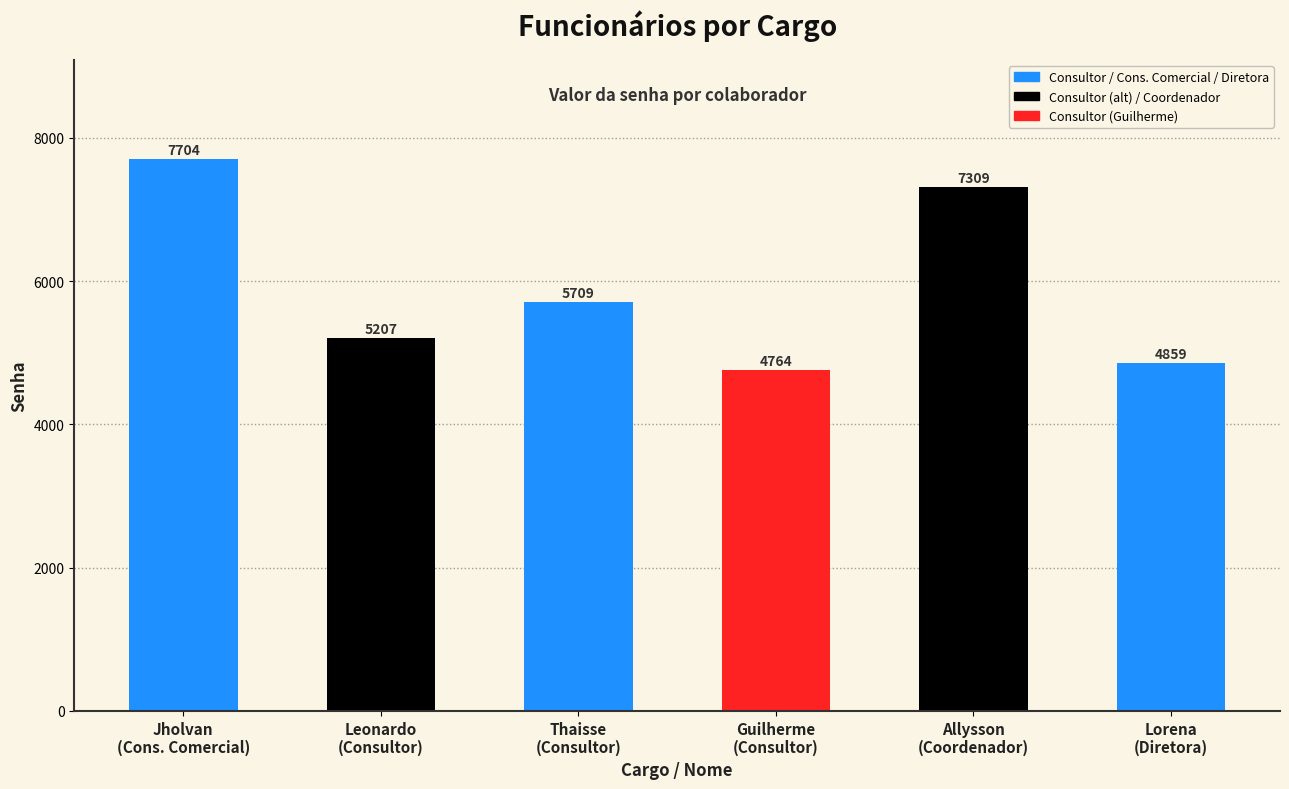

True or false: the data shows 4859 at Lorena
(Diretora).

True